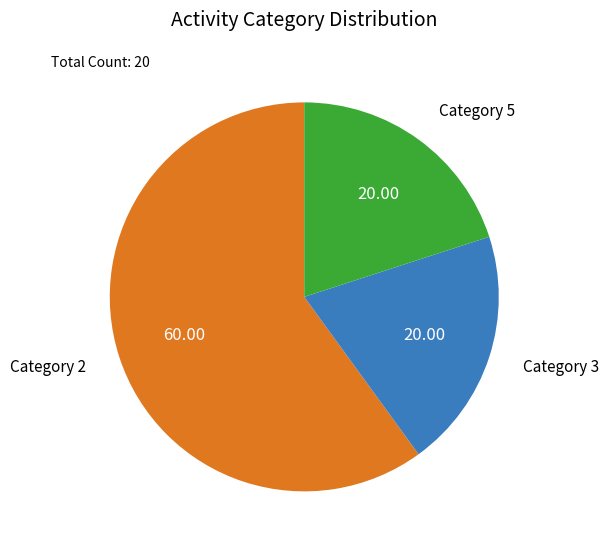

Which slice is the largest?

Category 2